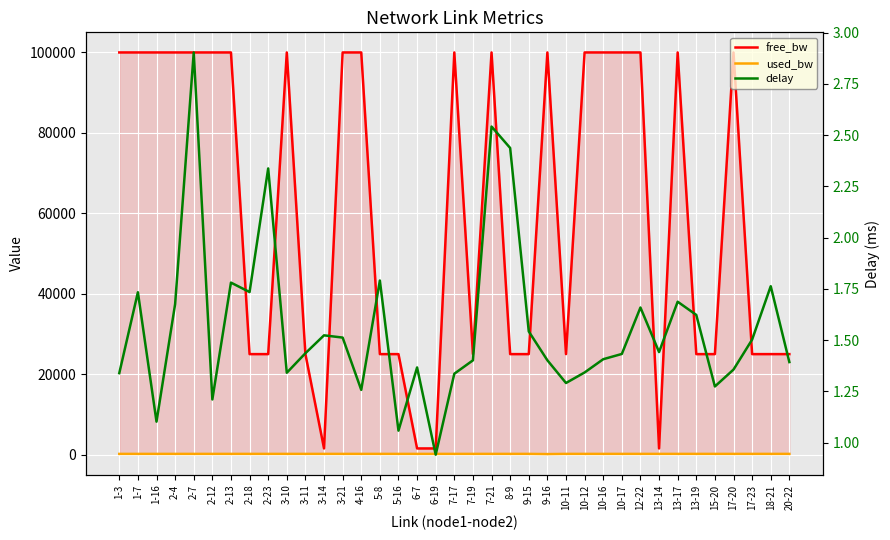

What is the total value across all series at 9-15?

25193.3